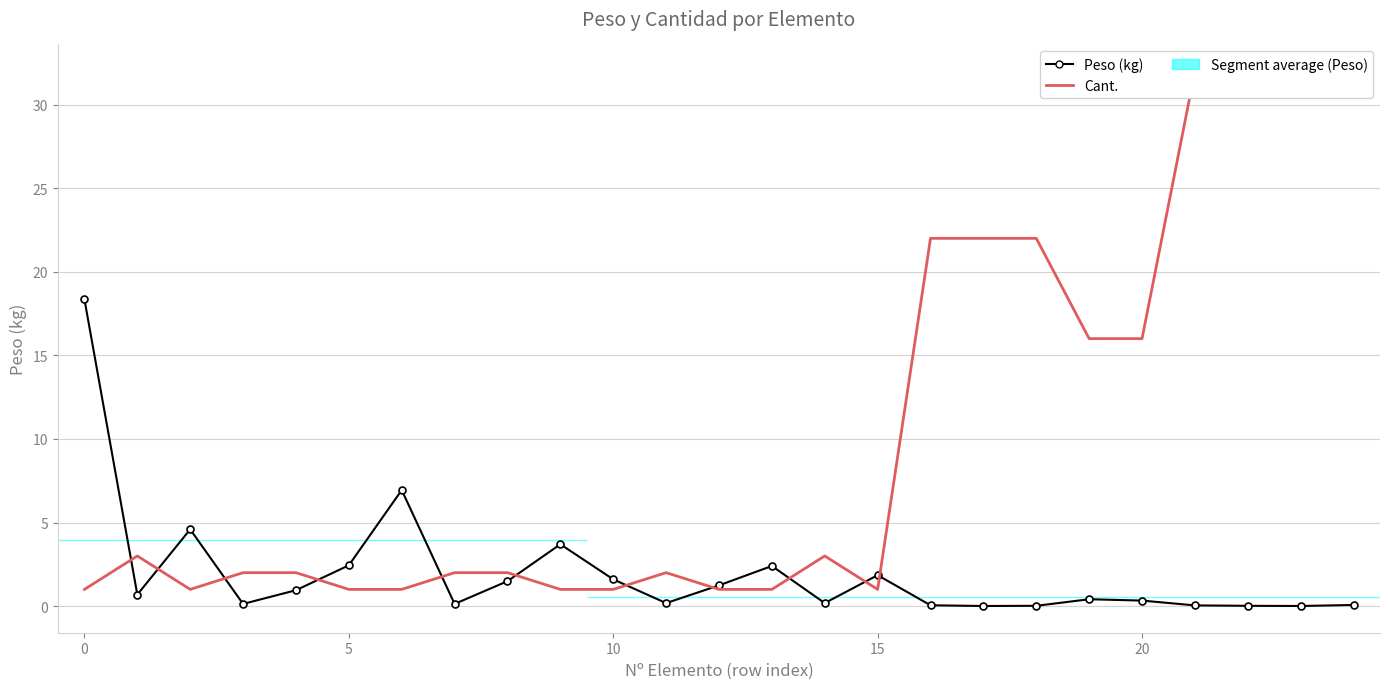

List the series in order of their overall mean, highest first.

Cant., Peso (kg)